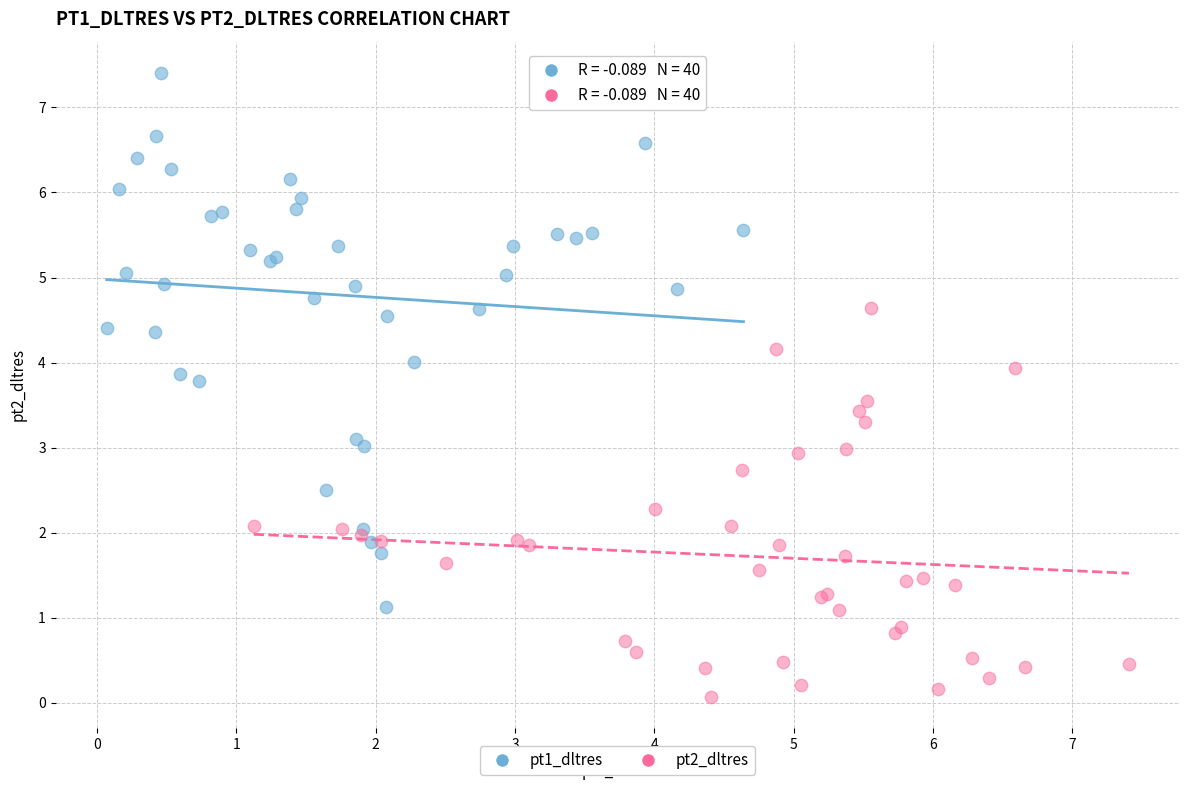

Which series contains the lowest Y value?

pt2_dltres